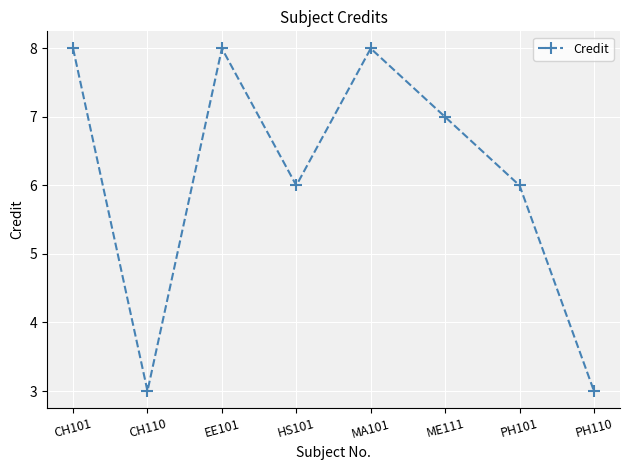

Count the values in the range 6 to 8.

6